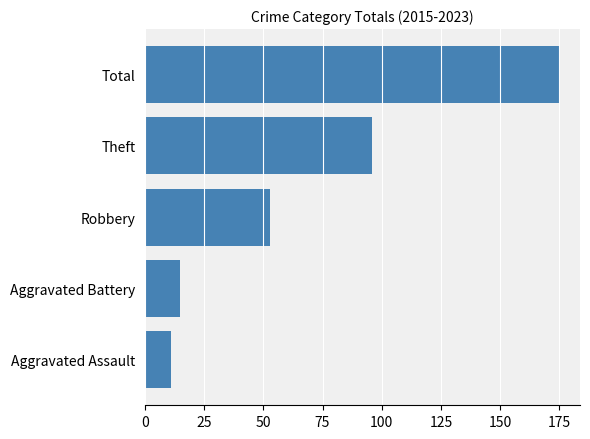

Does the chart contain stacked bars?

No